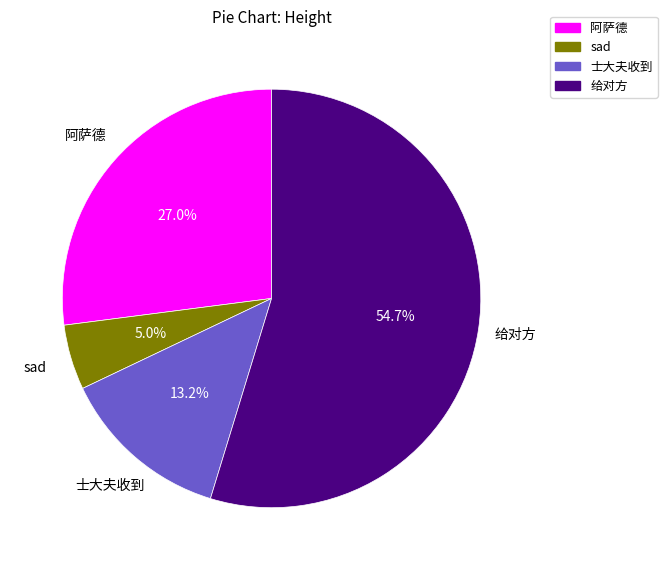

To the nearest percent, what is the average slice percentage?

25%